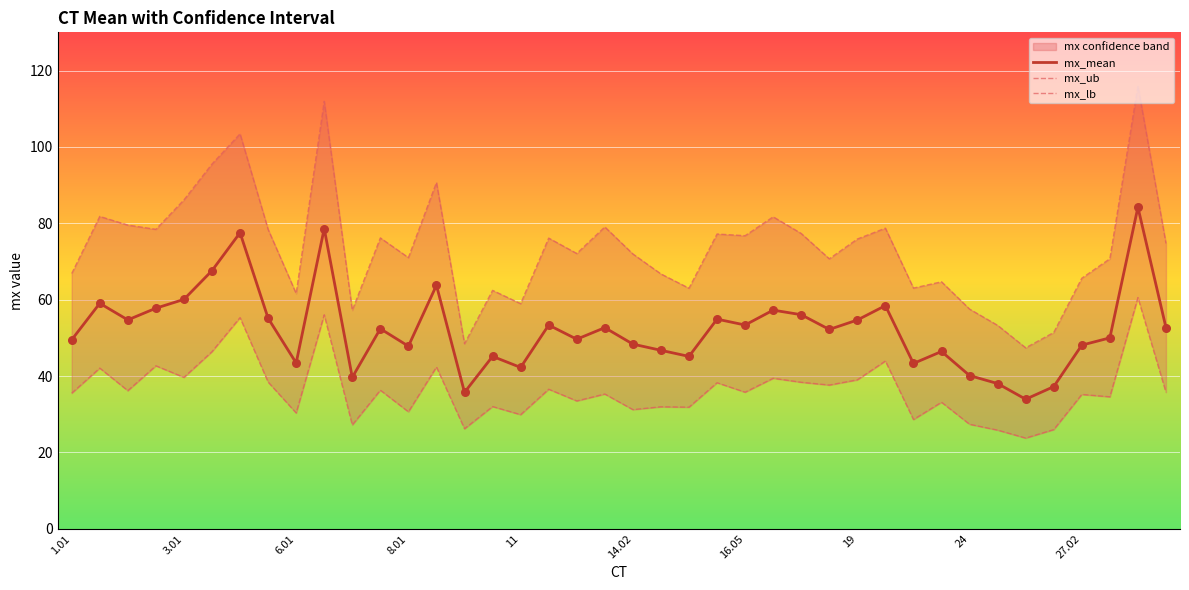

What is the highest value of the mx_mean series?

84.2